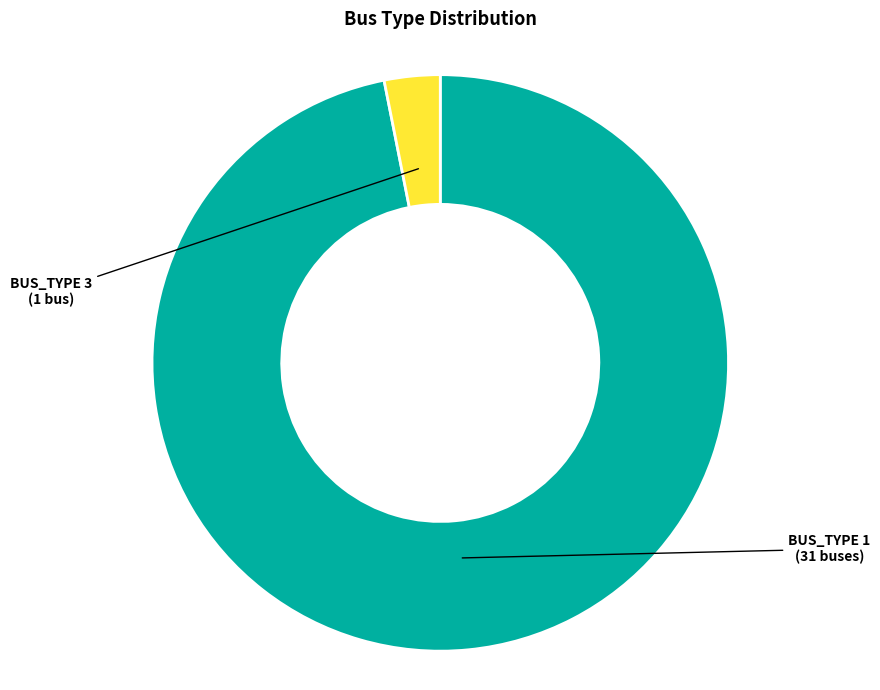

Between BUS_TYPE 1 and BUS_TYPE 3, which is larger?

BUS_TYPE 1